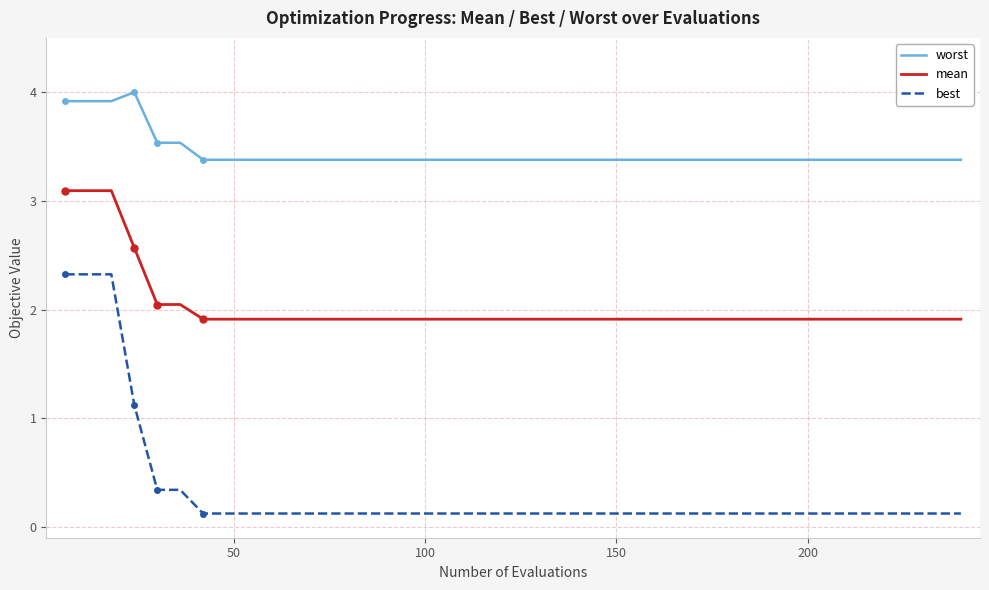

List the series in order of their overall mean, highest first.

worst, mean, best